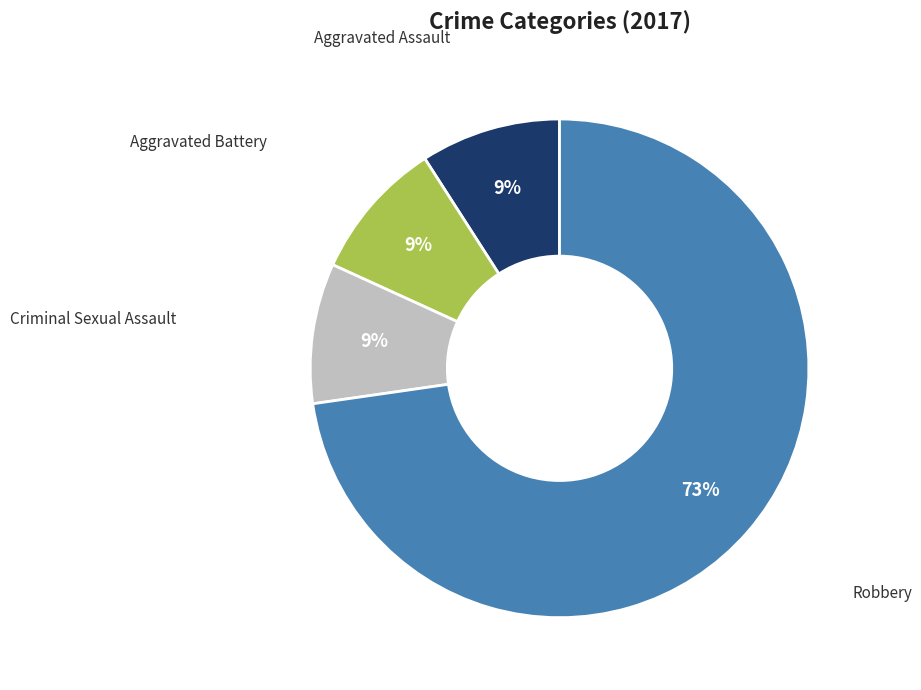

Is there any slice that represents more than half of the pie?

Yes